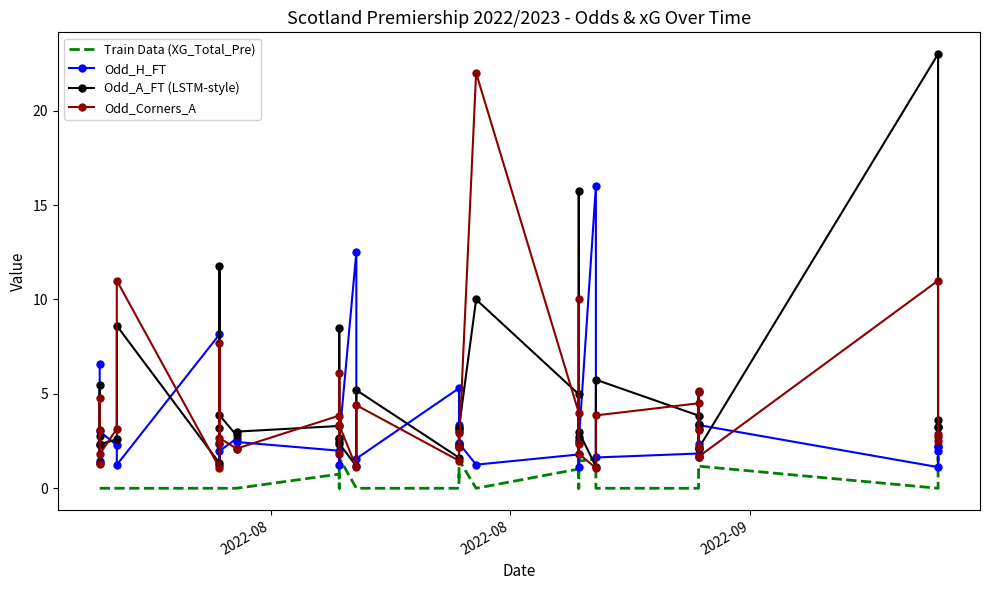

True or false: Odd_Corners_A and Train Data (XG_Total_Pre) cross at least once.

True